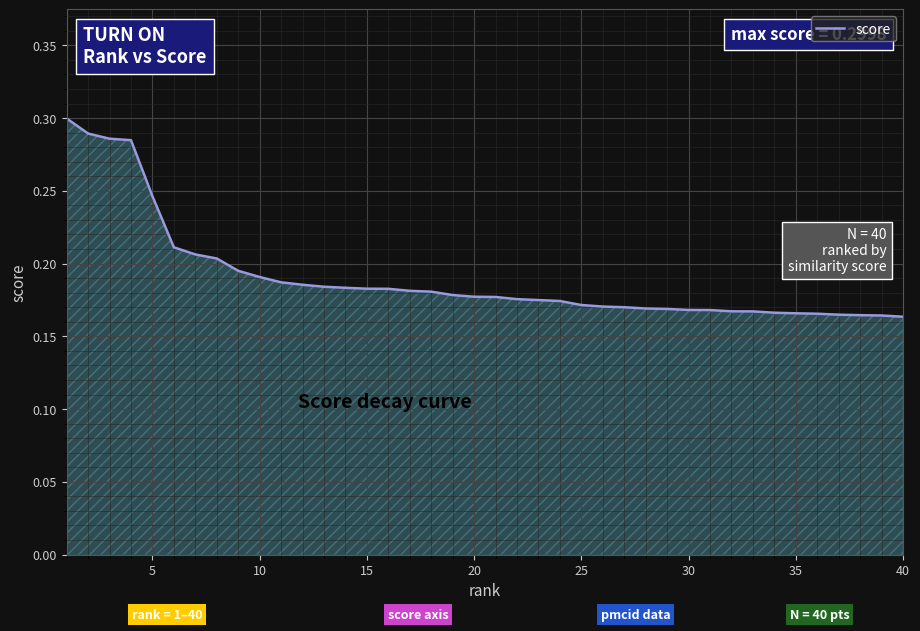

Between 5 and 40, which is larger?

5